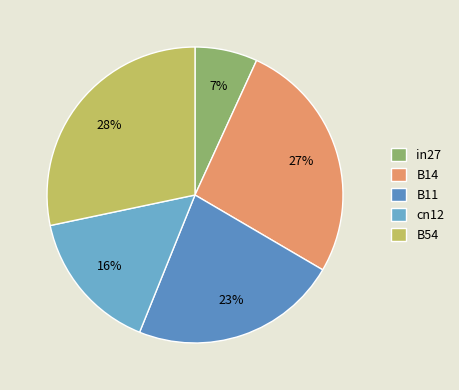

True or false: B11 accounts for 16% of the total.

False